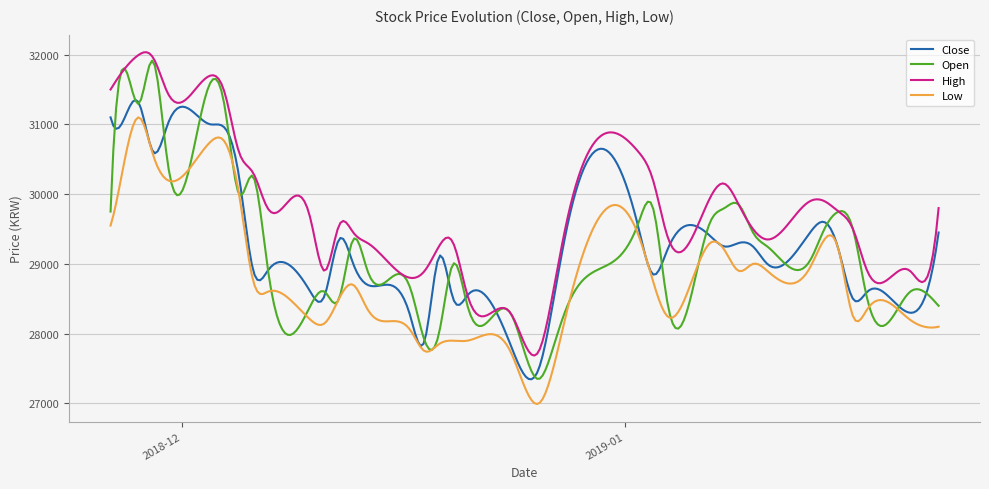

List the series in order of their peak value, highest first.

High, Open, Close, Low